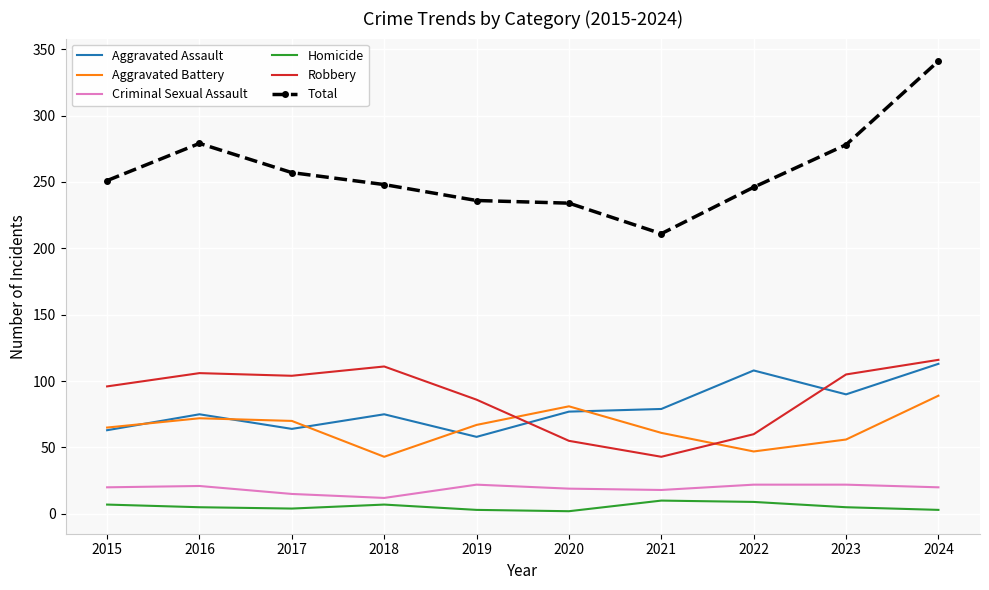

True or false: Robbery and Aggravated Battery cross at least once.

True